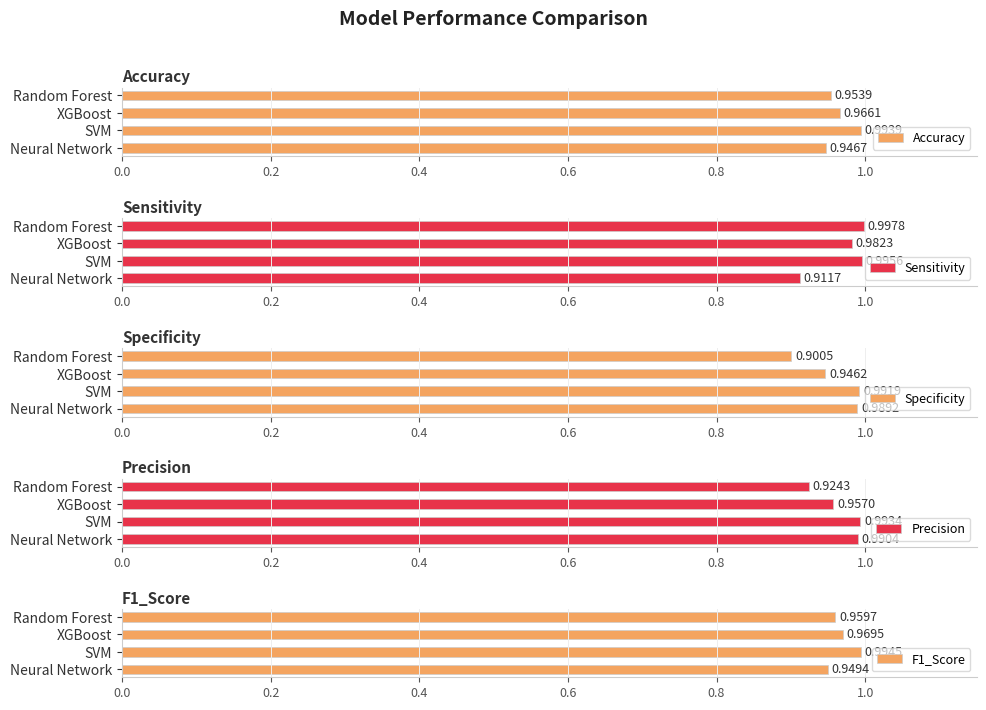

List the labels in order of Accuracy value, largest first.

SVM, XGBoost, Random Forest, Neural Network